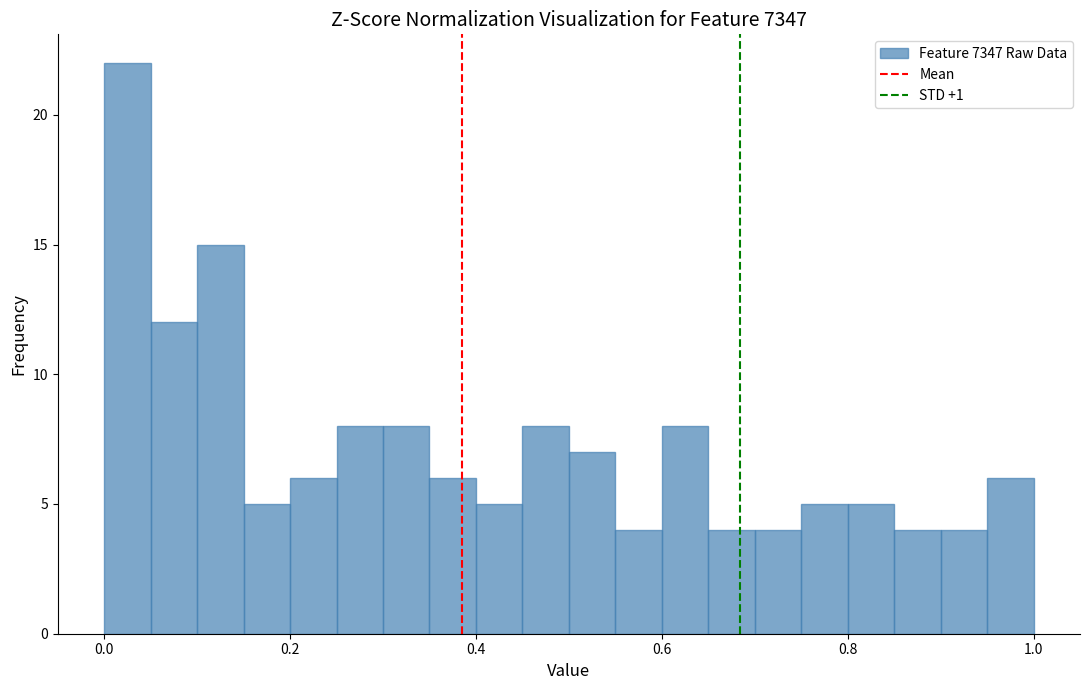

Around what value on the x-axis is the tallest bar? Give the approximate position of its centre, as read against the axis.

0.02